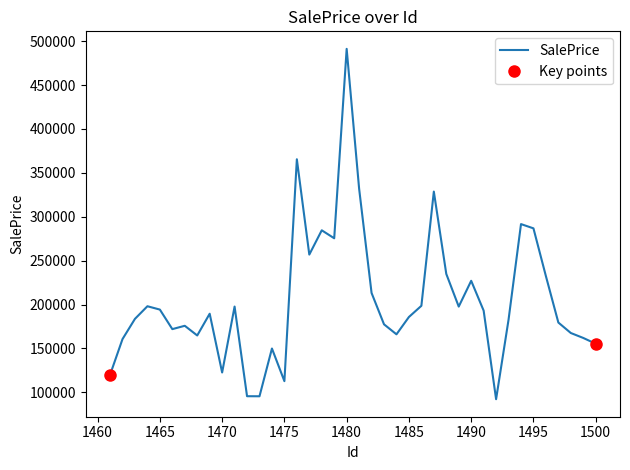

What is the minimum value for SalePrice?

92252.6